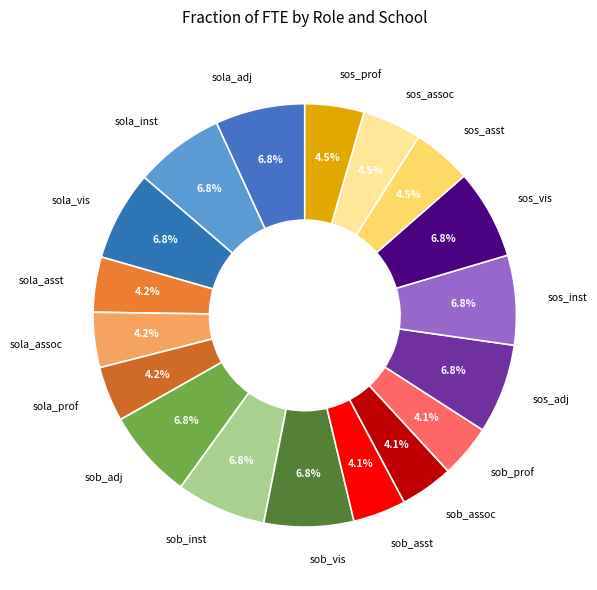

To the nearest percent, what is the difference between the sos_vis and sola_asst slice percentages?

3%